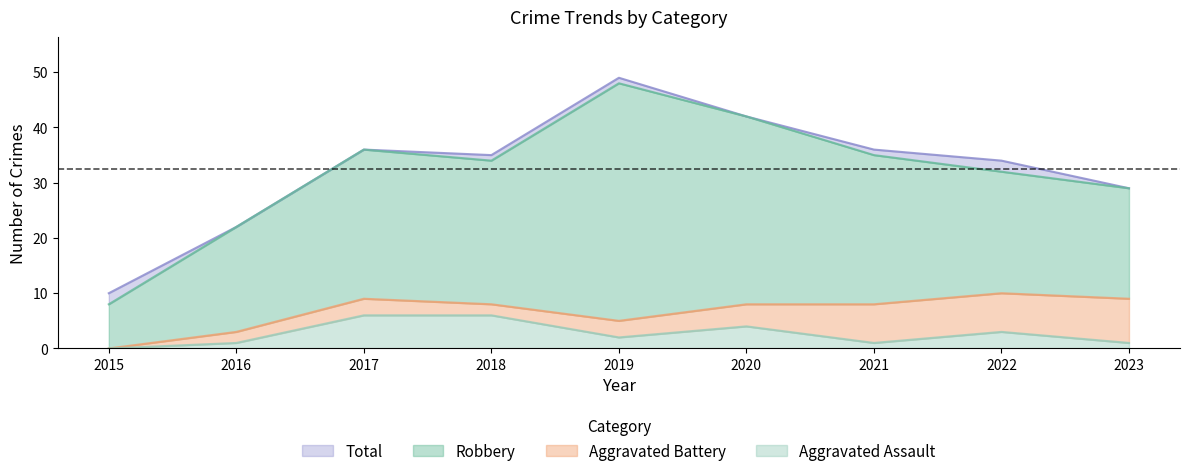

True or false: Aggravated Assault has a value of 4 at 2018.

False